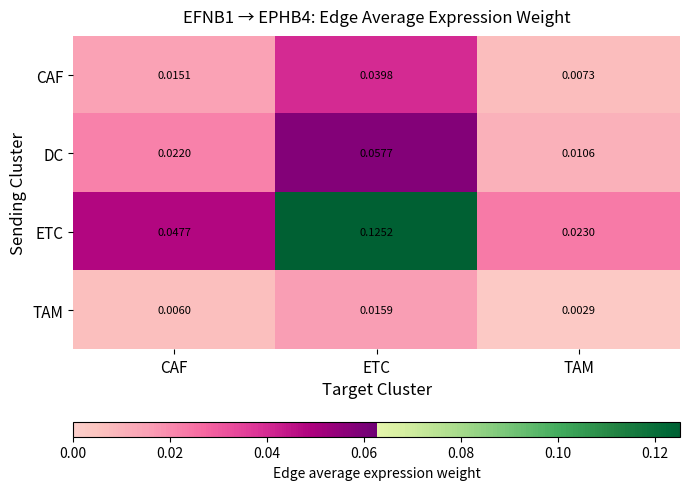

Where is DC nearest to the value 0?

TAM